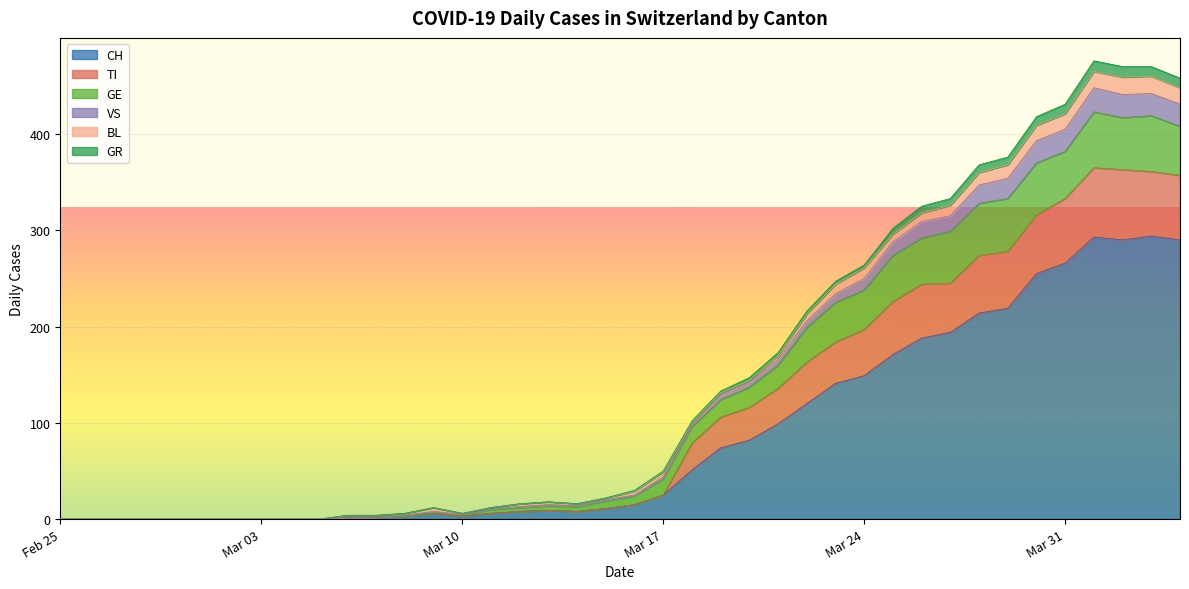

Which series ends up on top after the final intersection of TI and VS?

TI